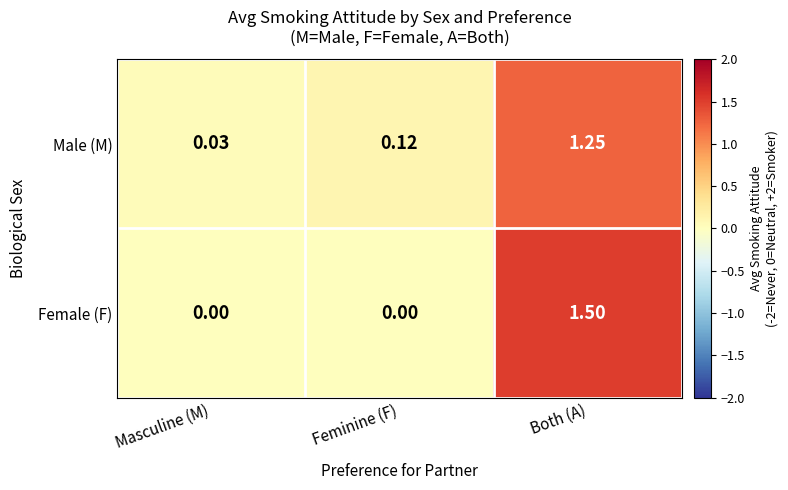

Rank the series by their maximum value, from highest to lowest.

Female (F), Male (M)